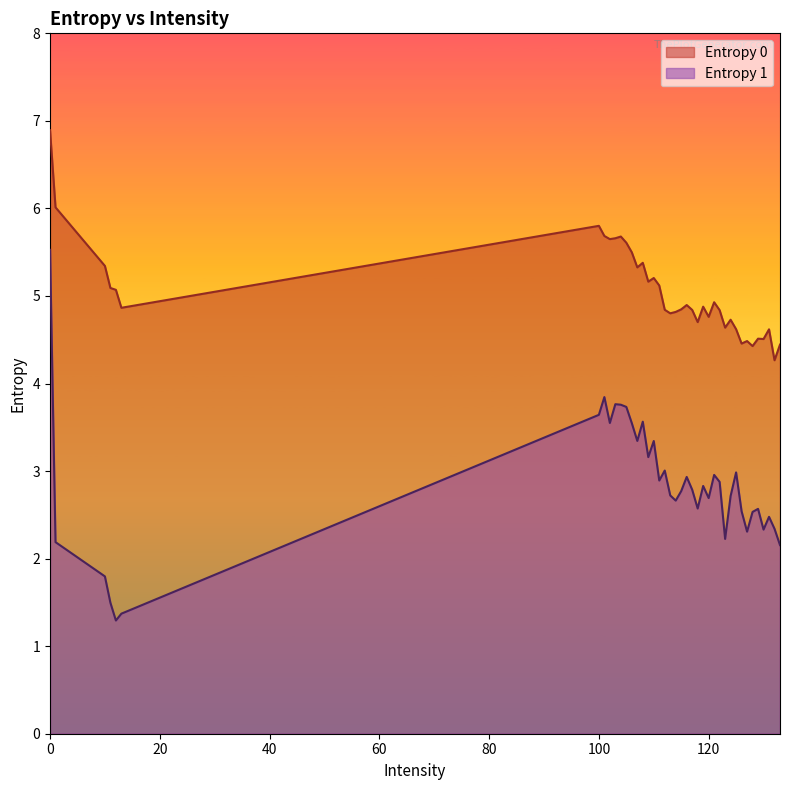

True or false: Entropy 1 has more than 1 interior local peaks.

True